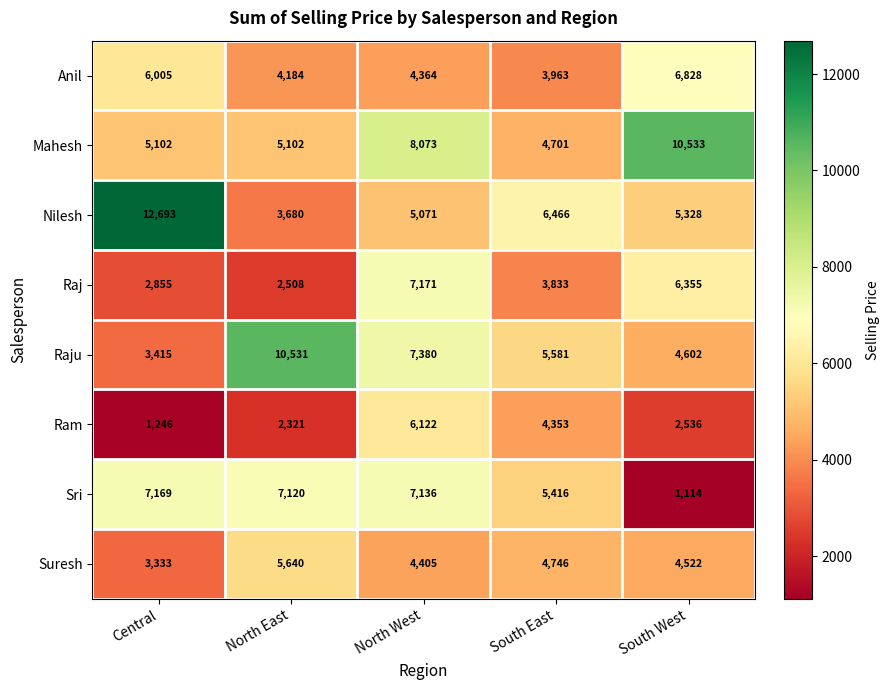

Count the number of data series in this chart.

8